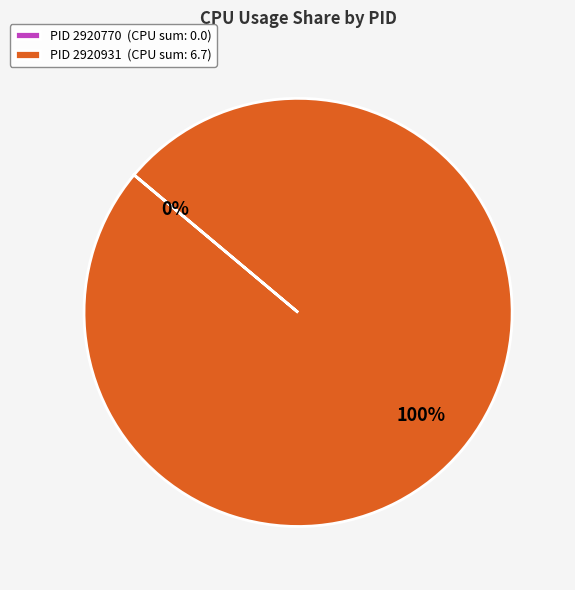

To the nearest percent, what portion does PID 2920931 represent?

100%